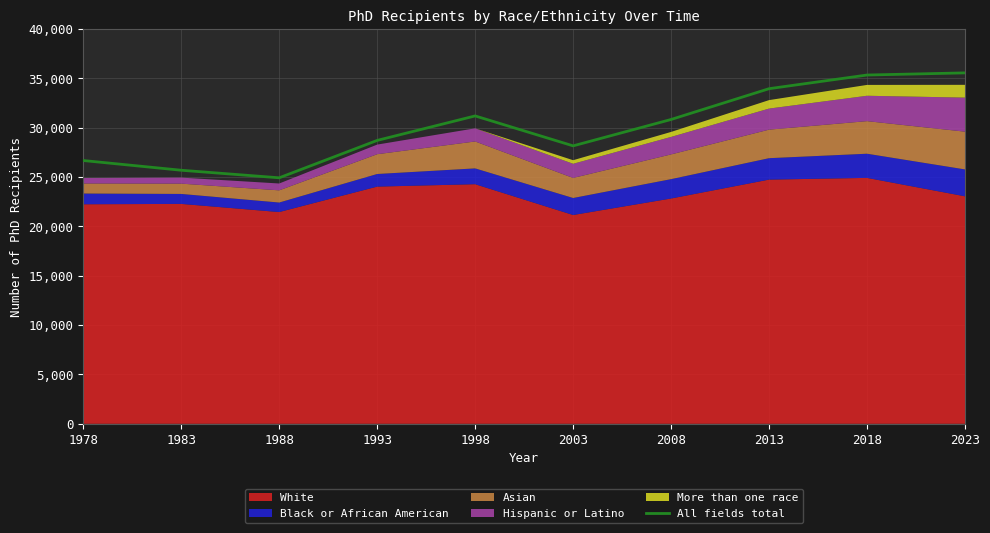

The value at 1978 is 9590. True or false?

False